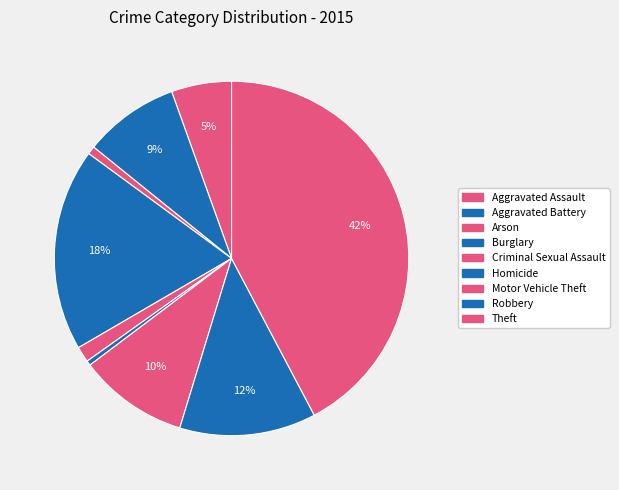

The Burglary slice represents 26% of the pie. True or false?

False